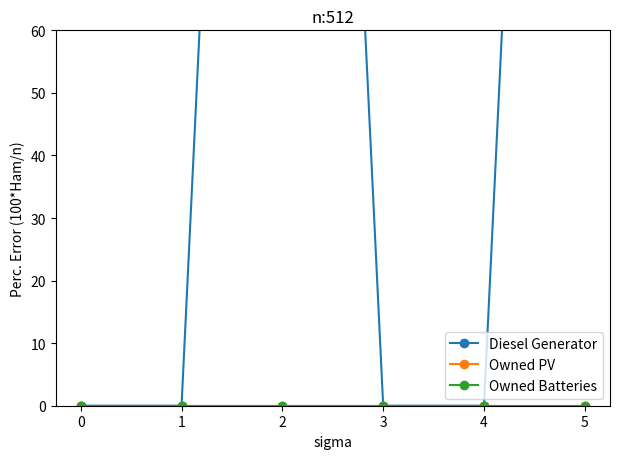

True or false: Diesel Generator and Owned Batteries cross at least once.

False